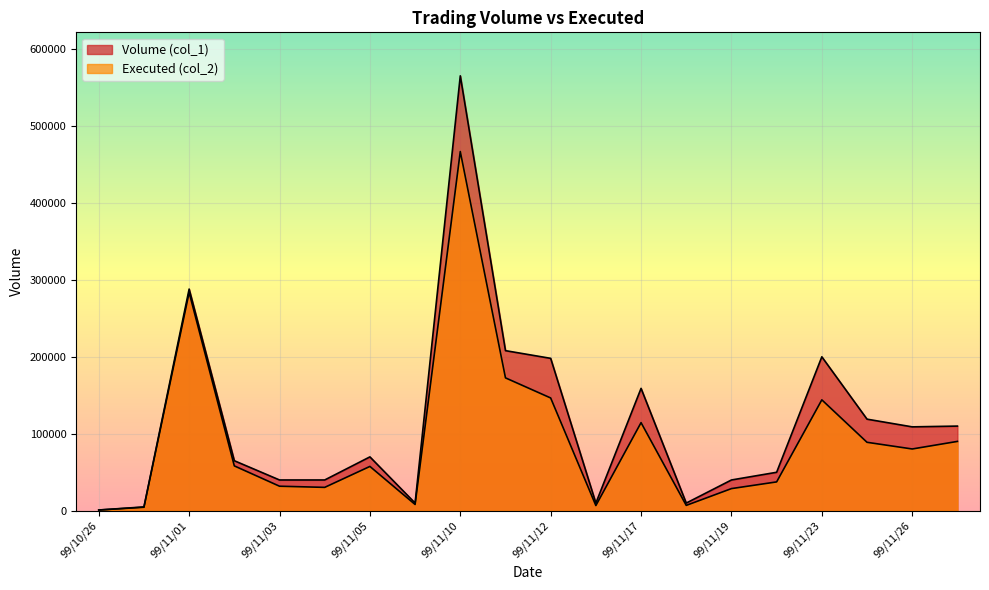

Does the chart display data point markers on the line(s)?

No